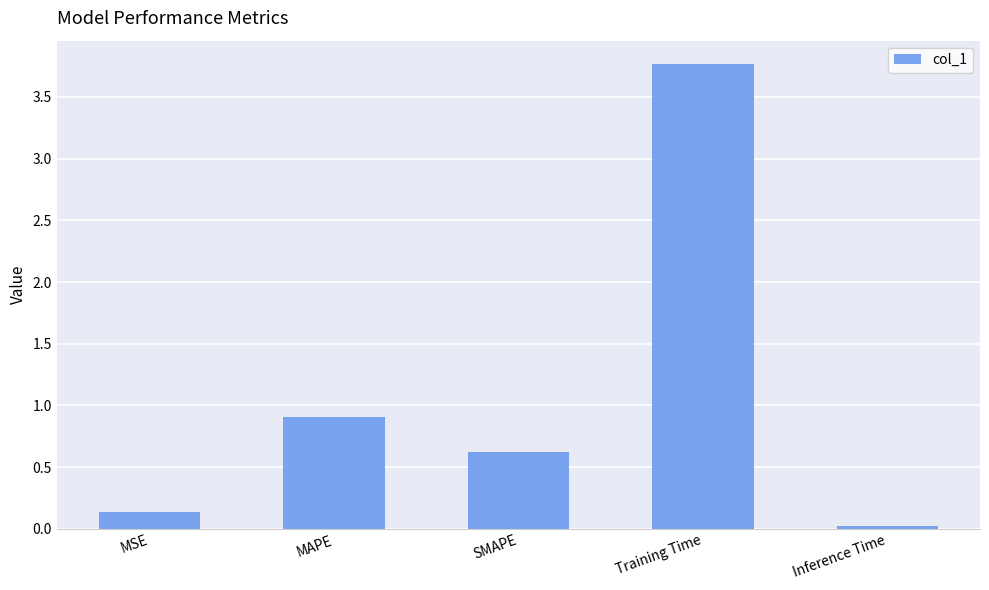

Rank the categories by value from highest to lowest.

Training Time, MAPE, SMAPE, MSE, Inference Time